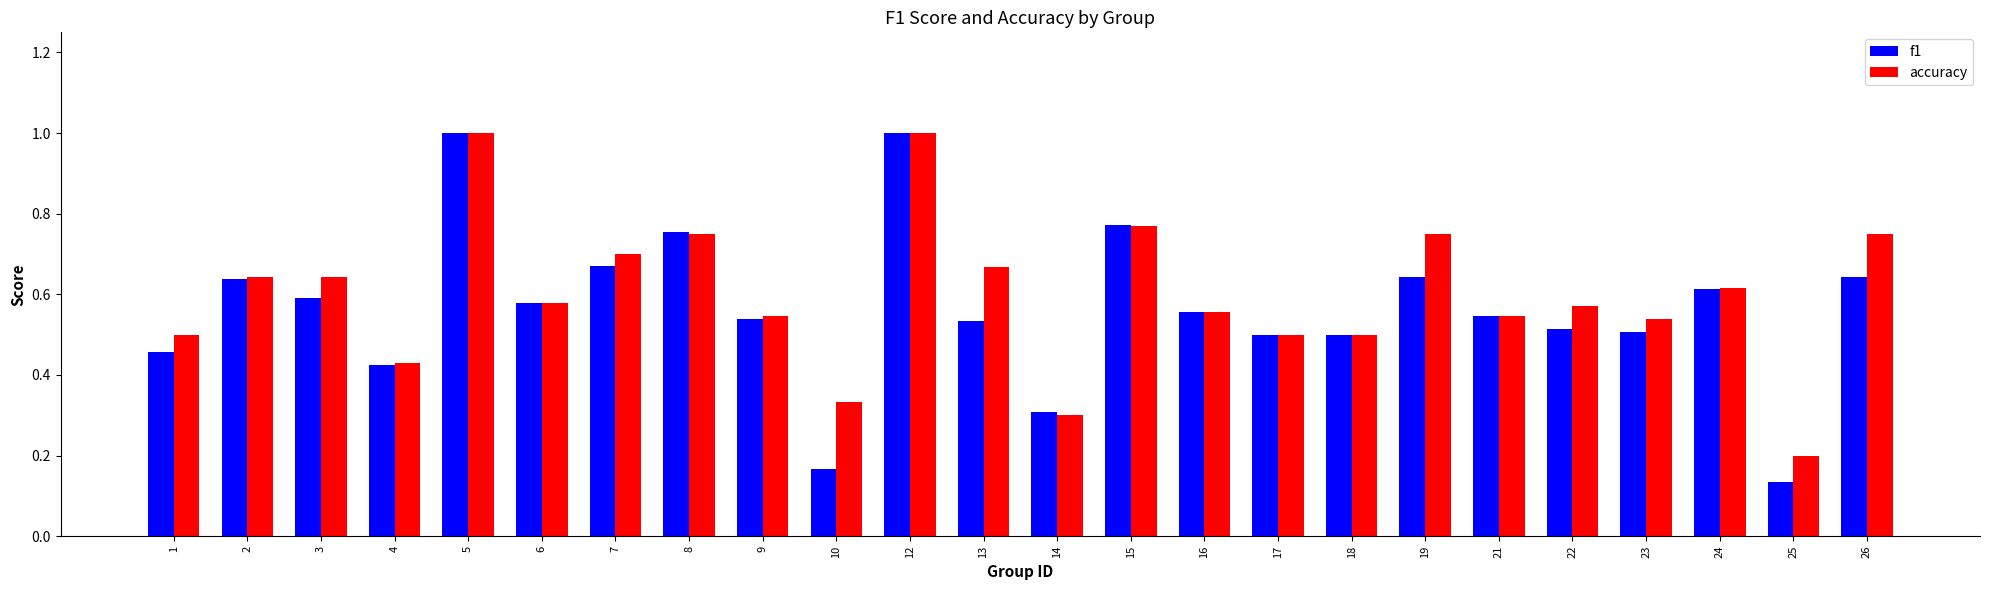

Which series changed the most between 4 and 12?

f1